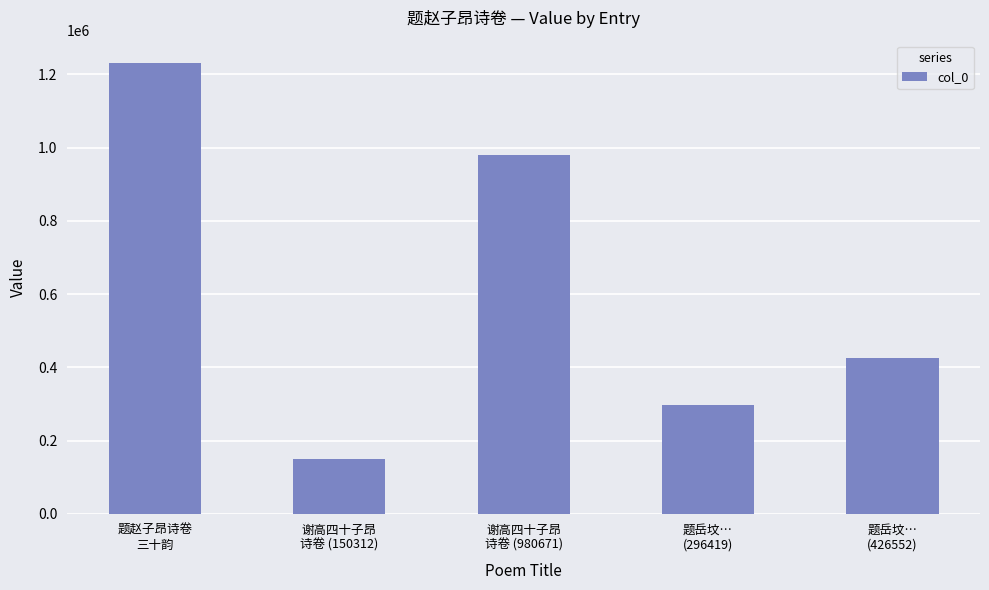

The chart shows a value of 502172 at 题岳坟…
(296419). True or false?

False